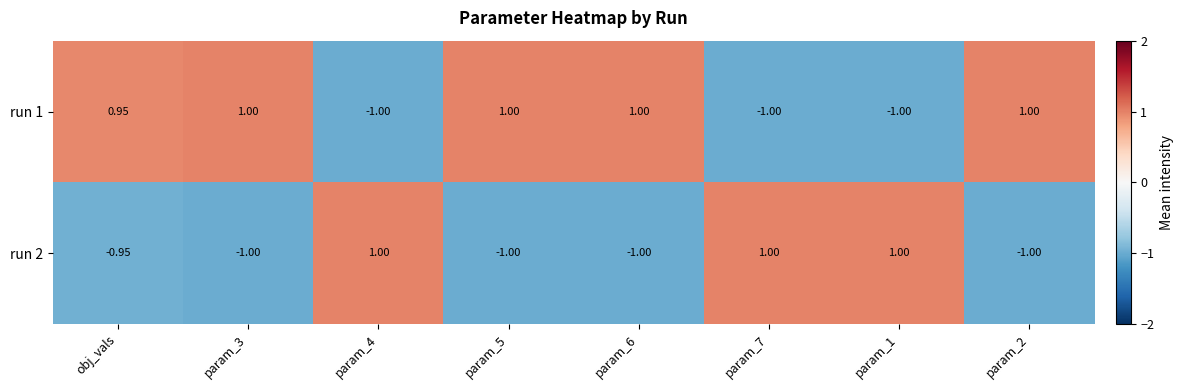

At which label is run 2 closest to 0?

obj_vals